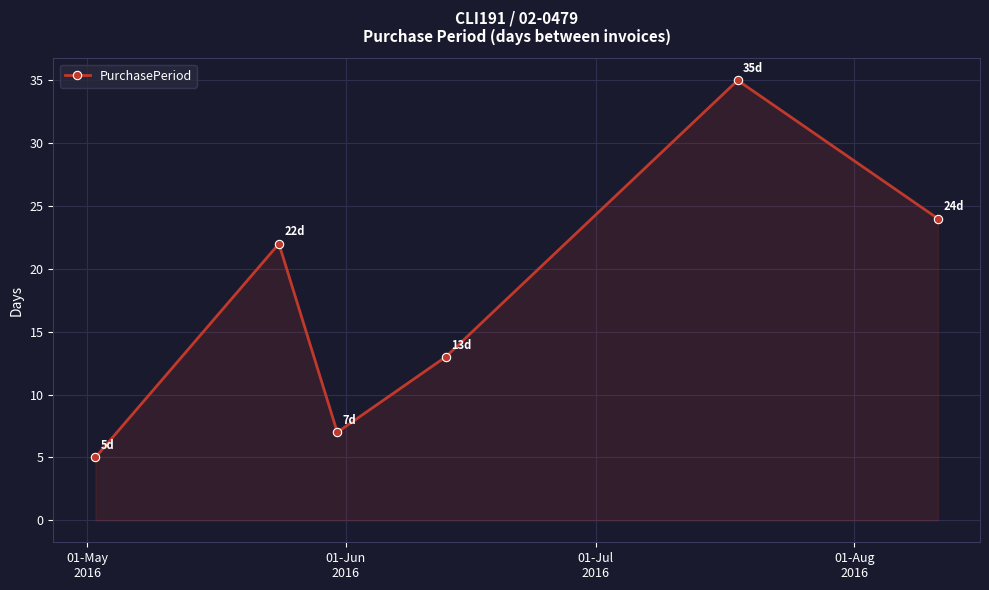

What is the sum of all values?

106